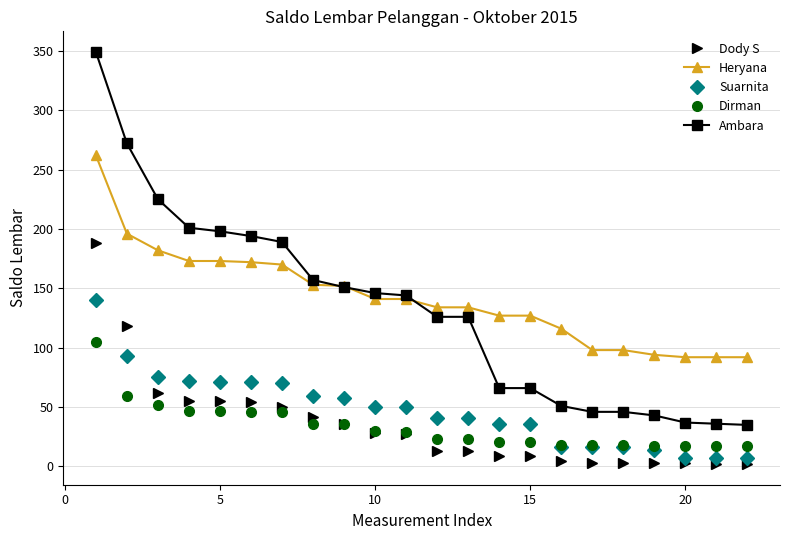

How many values in the Ambara series are below 144?

11